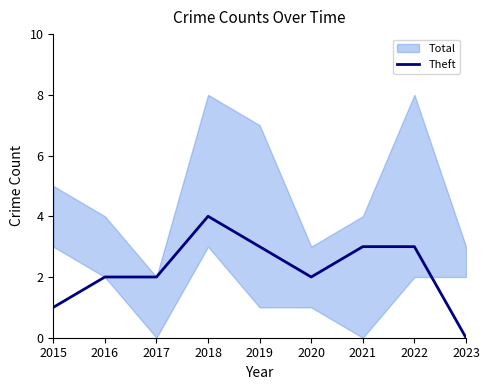

Which label corresponds to the smallest value in the chart?

2023